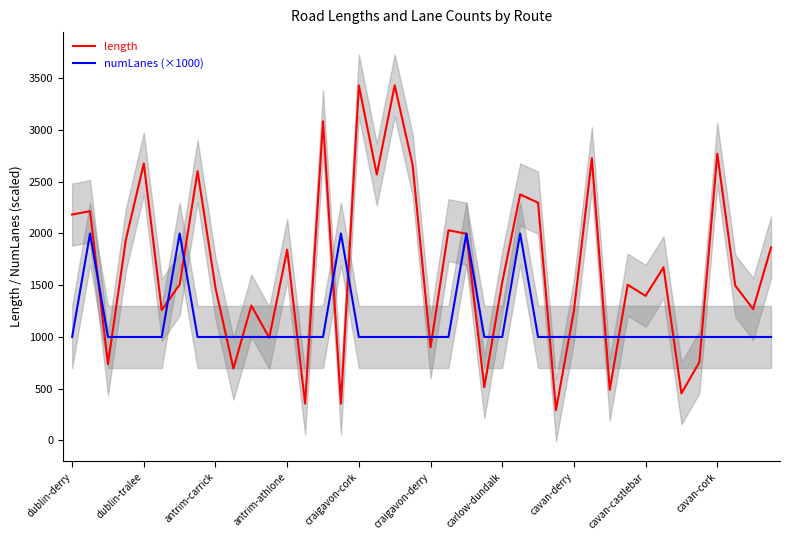

What are all the series names shown in the legend?

length, numLanes (×1000)